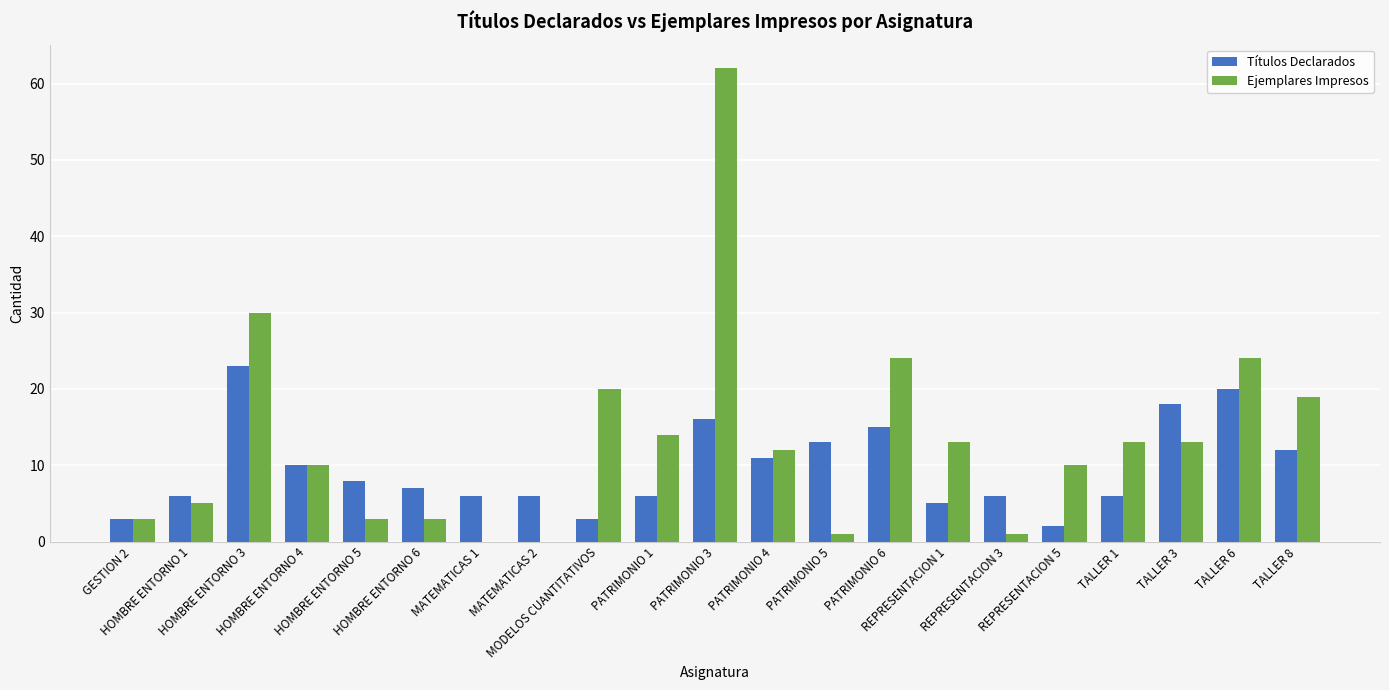

Which series has the largest total across all categories?

Ejemplares Impresos